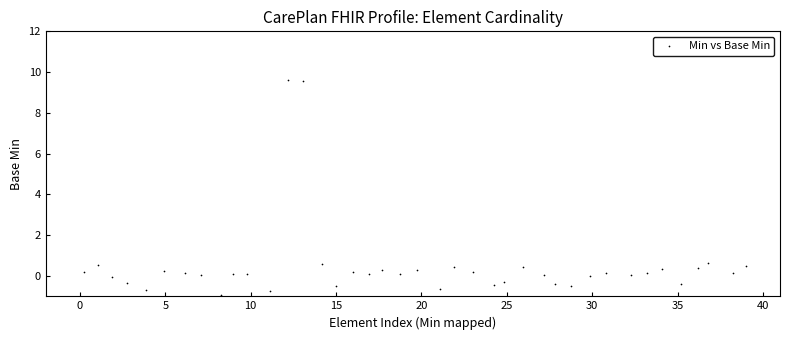

What is the range of X values (max minus min)?

38.8